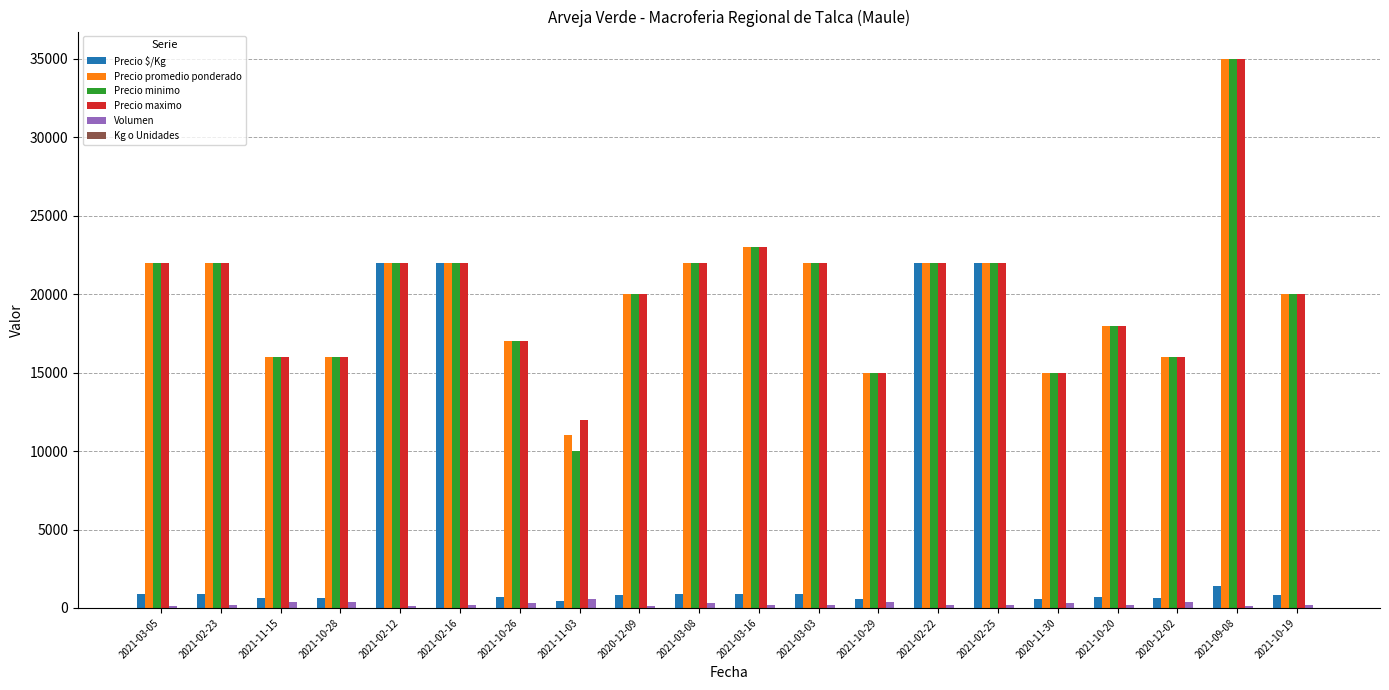

True or false: Precio promedio ponderado has a value of 15395 at 2021-03-16.

False